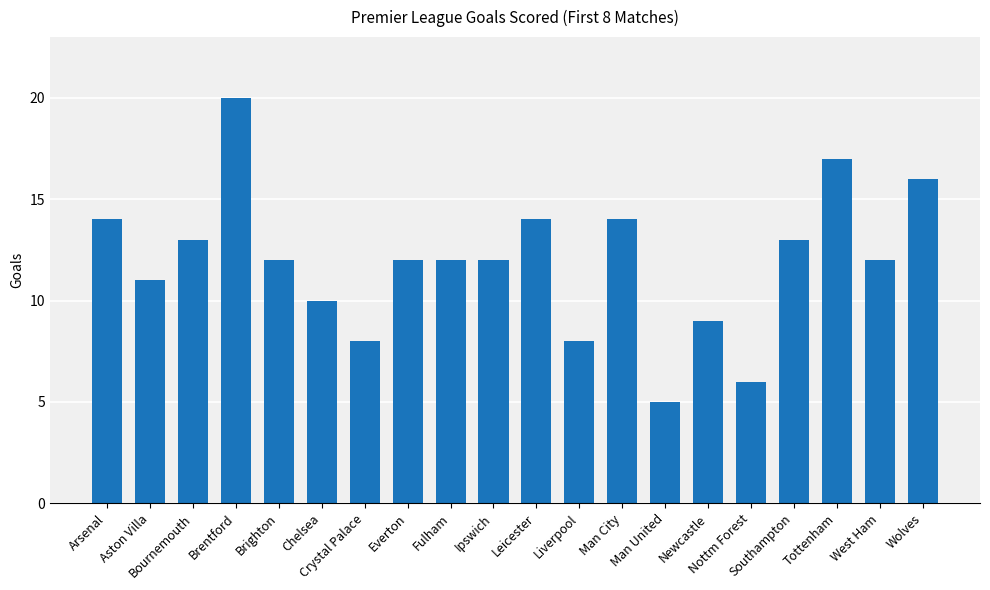

What is the smallest value displayed?

5